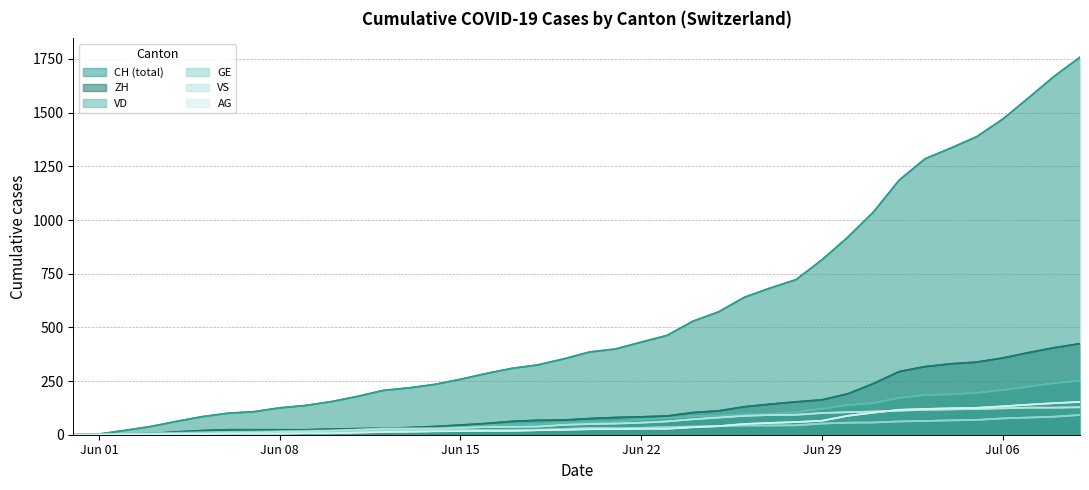

What is the value of the GE point at the 37th from the left?

76